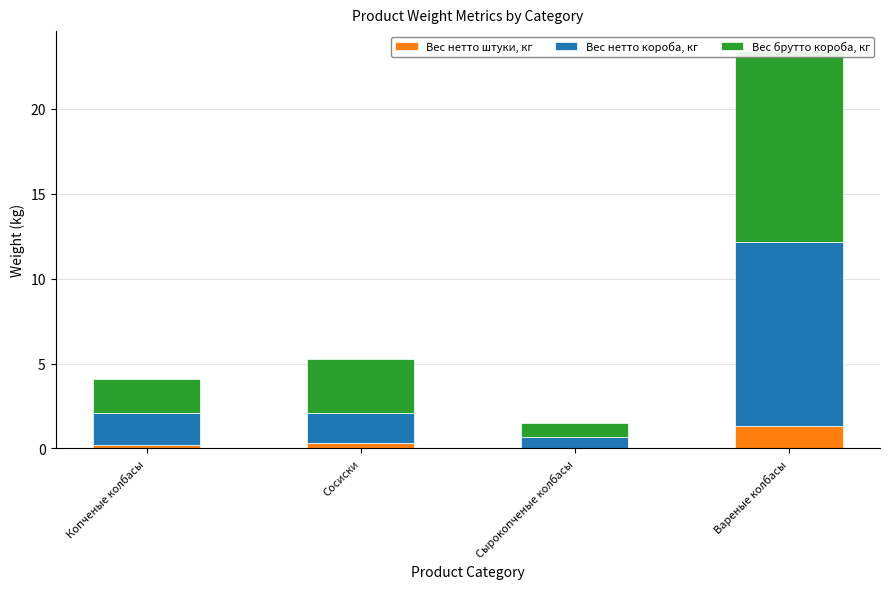

The Вес нетто штуки, кг series shows 0.3 at Сосиски. True or false?

True